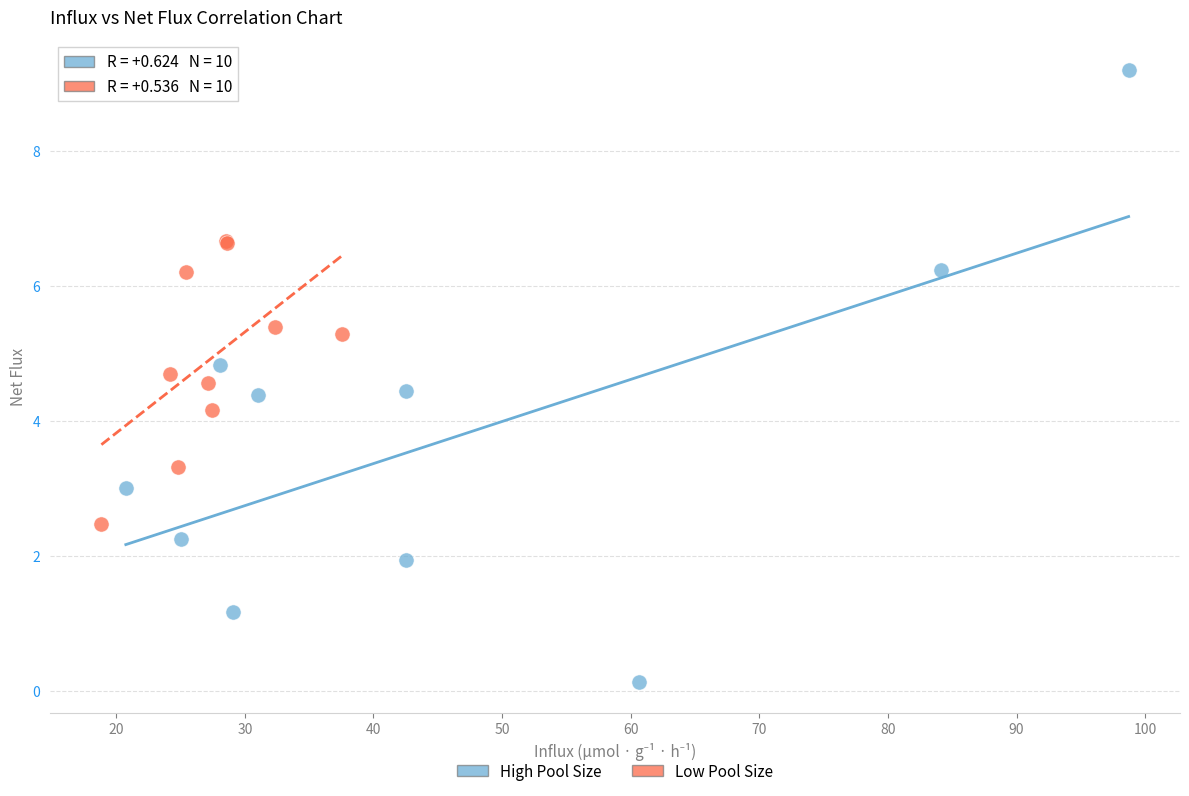

What are all the series names shown in the legend?

High Pool Size, Low Pool Size